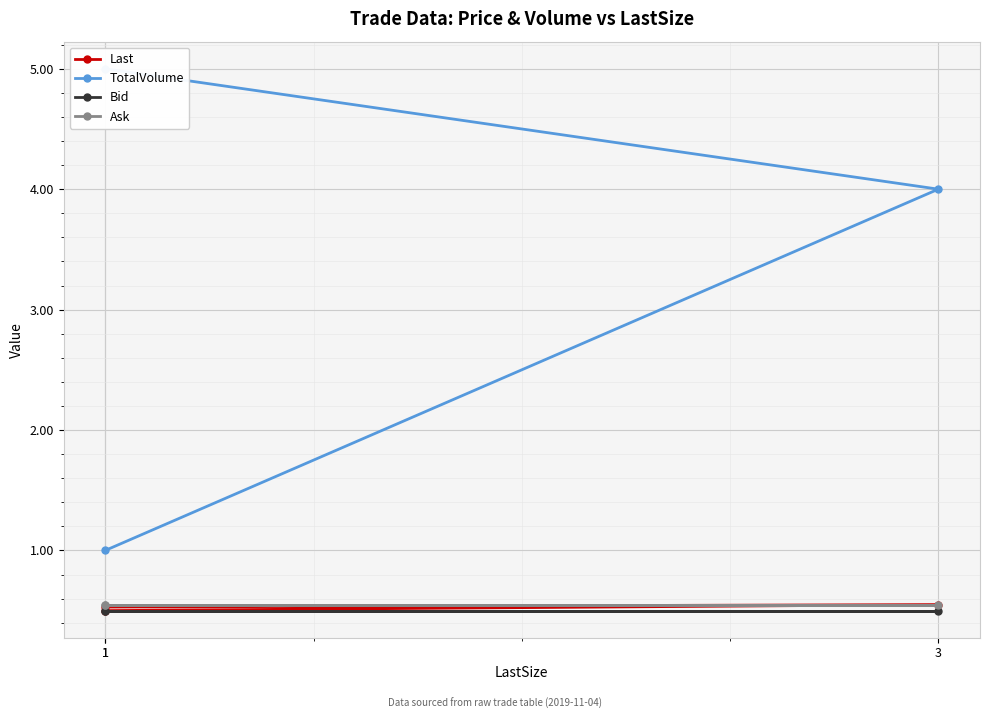

What is the average value of the Bid series?

0.5